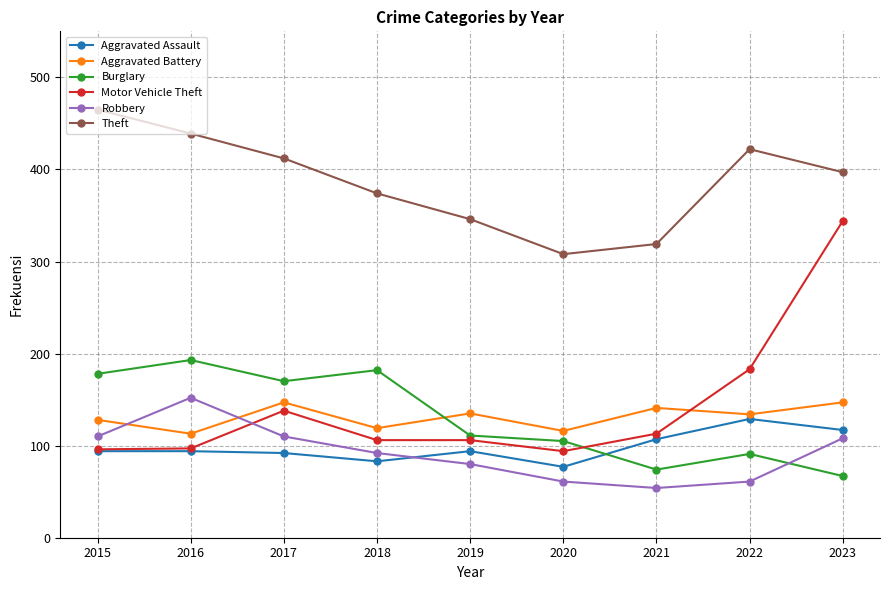

What is the difference between the Robbery values at 2017 and 2019?

30